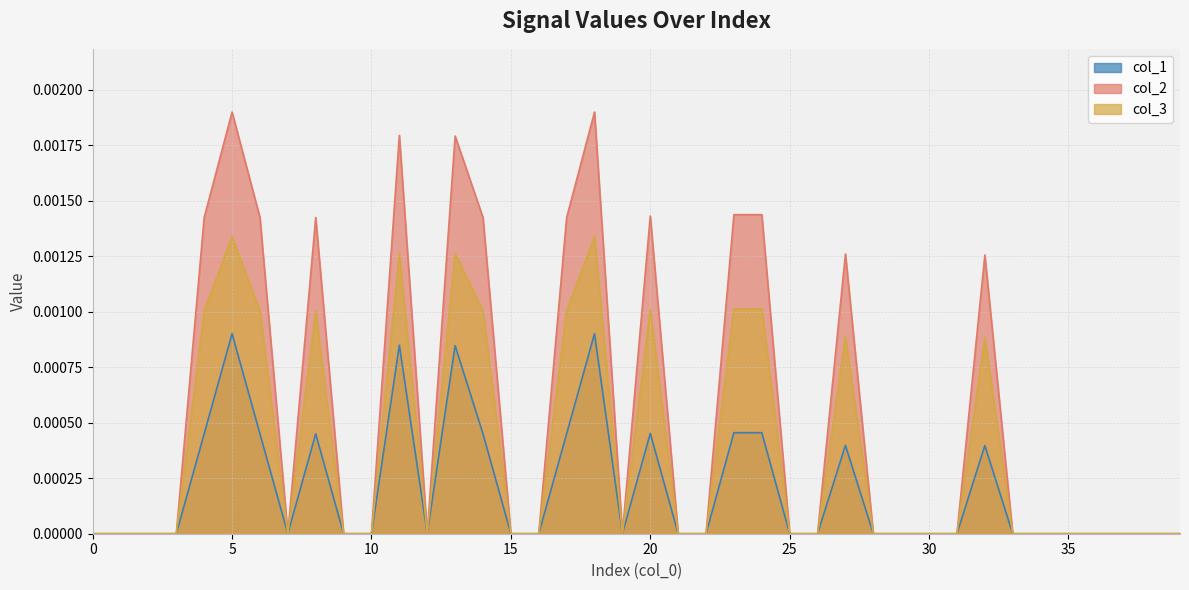

How many lines are shown in the chart?

3